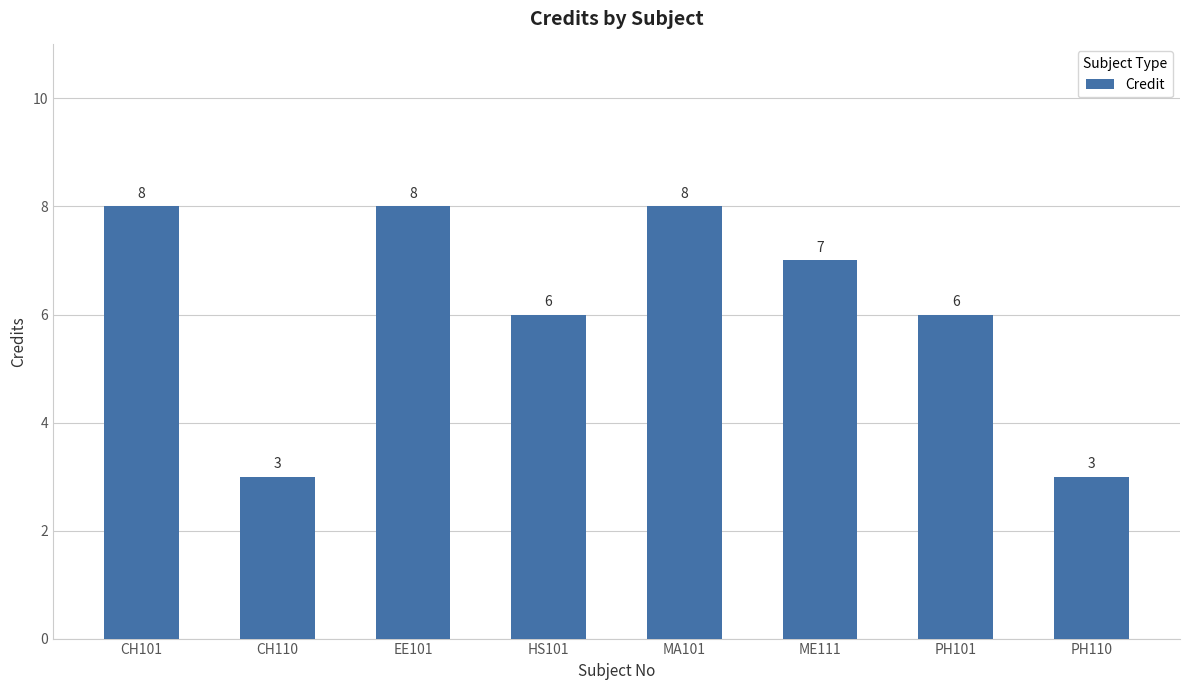

How many series are shown in this chart?

1